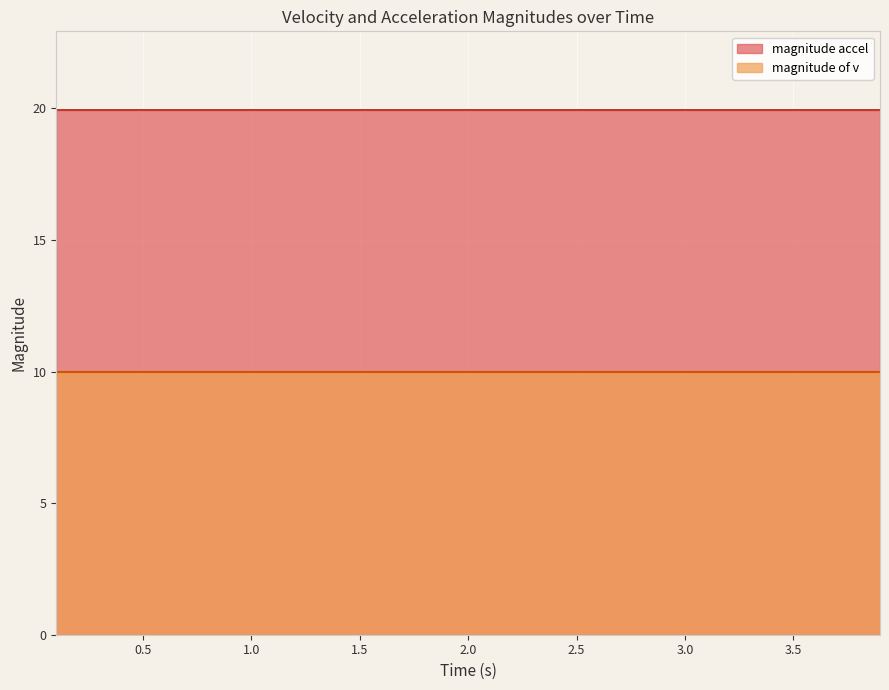

True or false: magnitude of v and magnitude accel cross at least once.

False